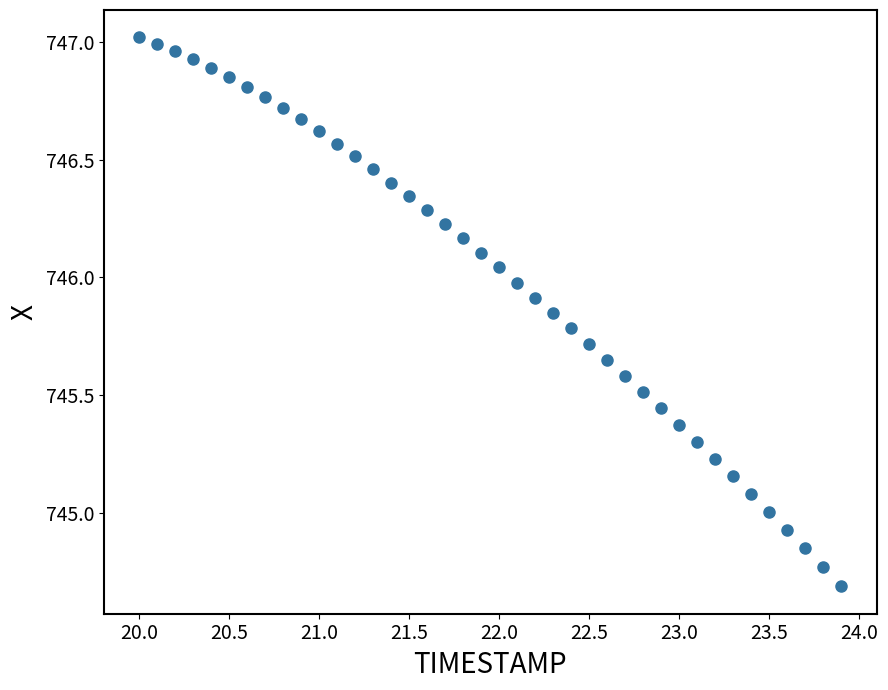

What is the range of Y values (max minus min)?

2.3